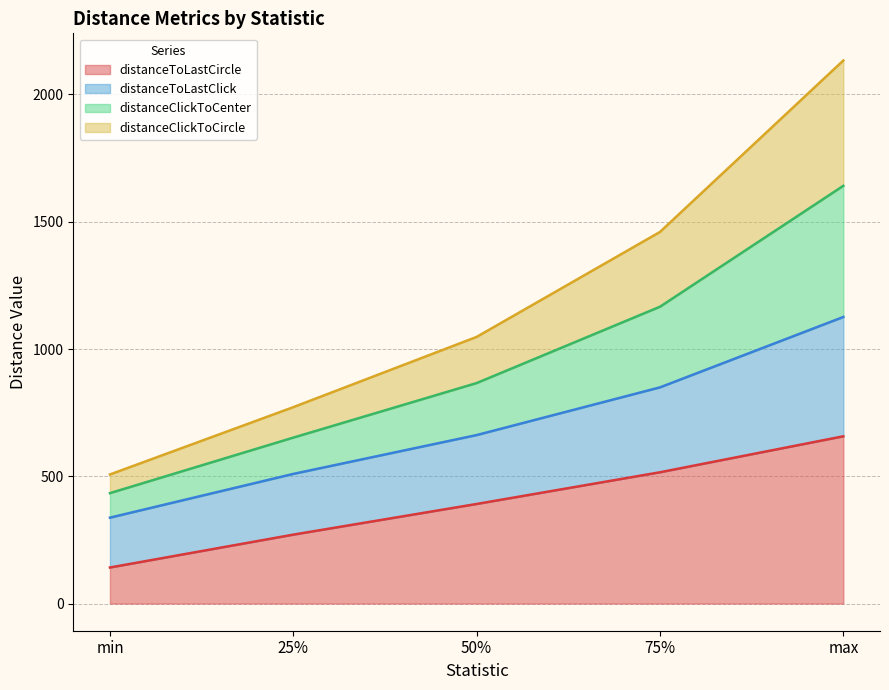

Read the distanceToLastCircle value at min.

141.7